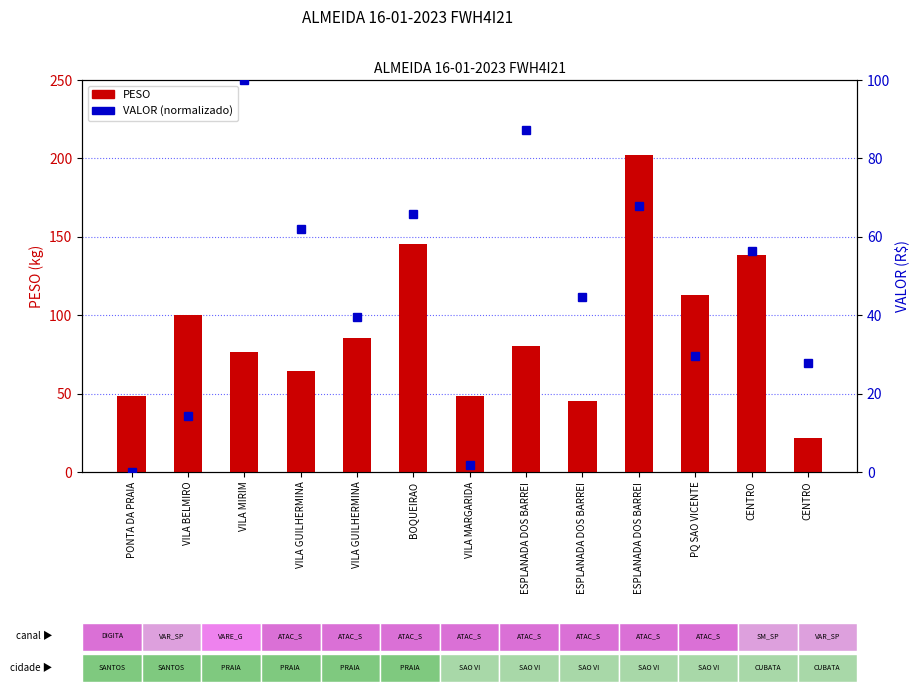

True or false: PESO has a value of 72.1 at ESPLANADA DOS BARREI.

False